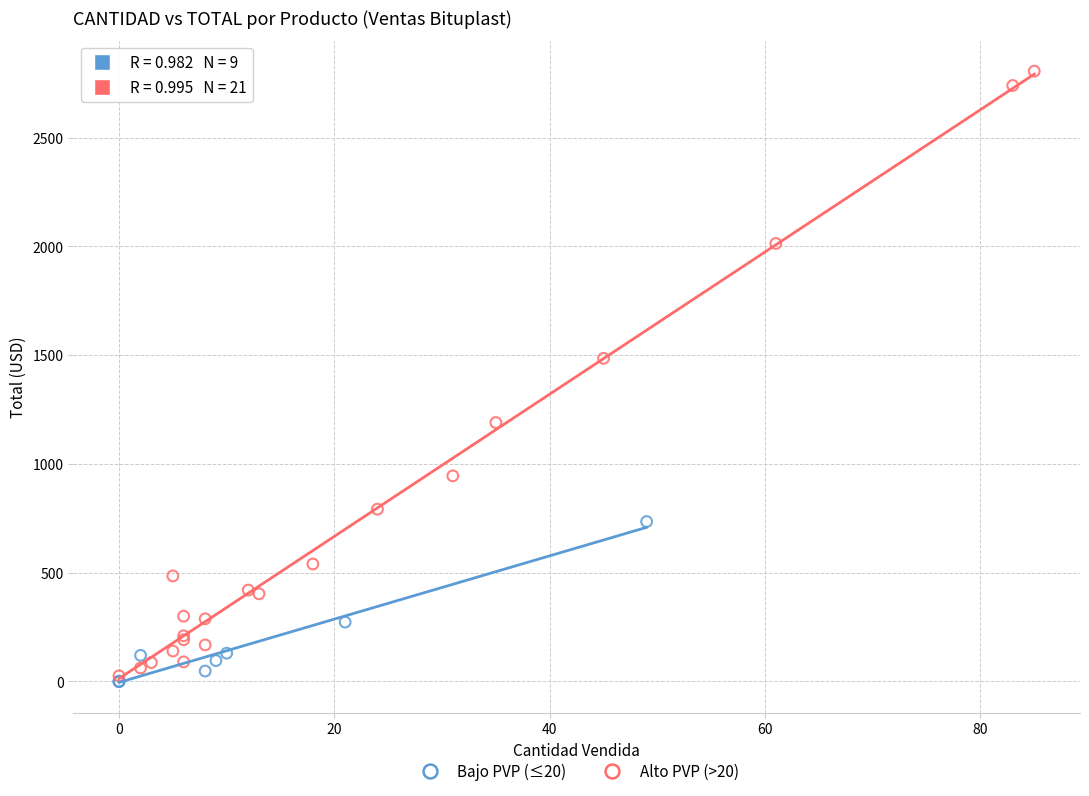

What are all the series names shown in the legend?

Bajo PVP (≤20), Alto PVP (>20)